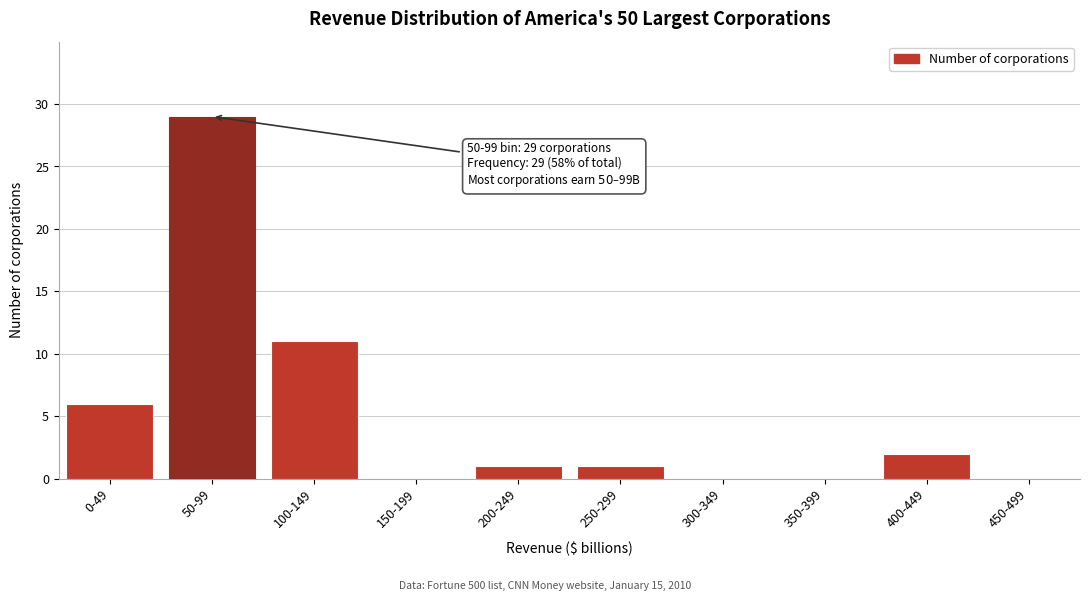

Reading right to left, extract all data points from this chart.

450-499=0	400-449=2	350-399=0	300-349=0	250-299=1	200-249=1	150-199=0	100-149=11	50-99=29	0-49=6